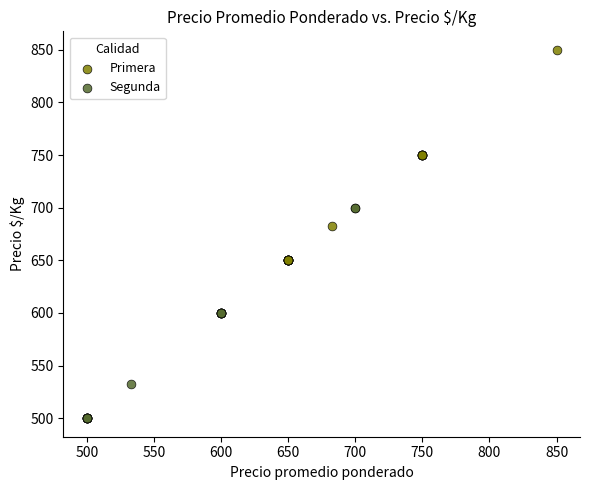

Which series contains the lowest Y value?

Segunda